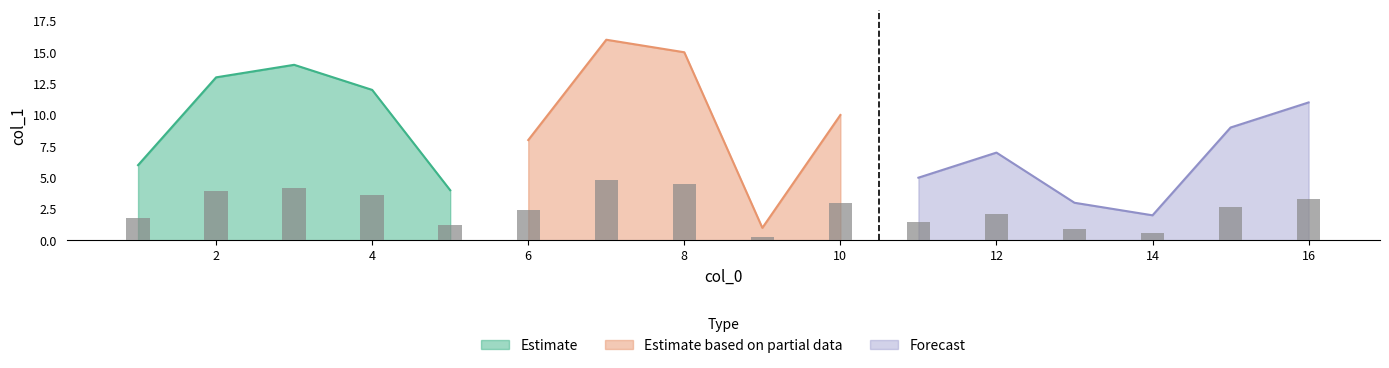

Is it true that Estimate equals 12 at 4?

True